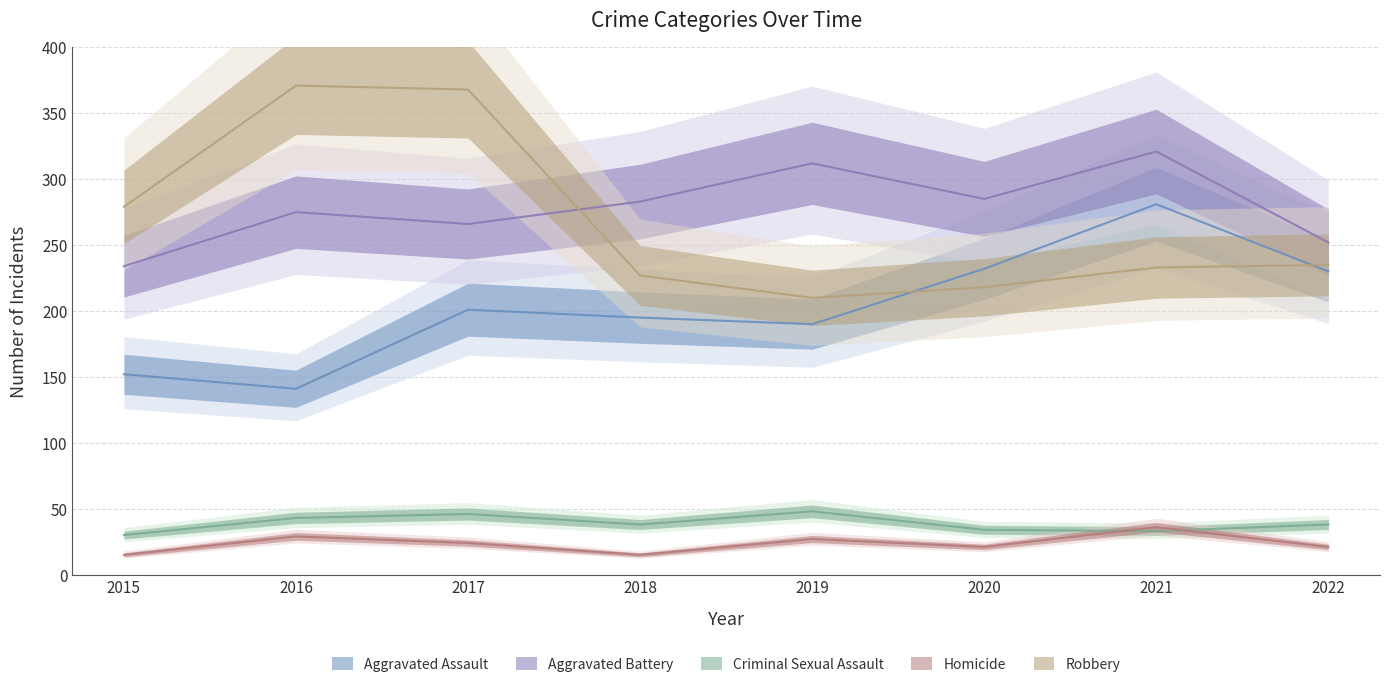

The Aggravated Assault series shows 152 at 2015. True or false?

True